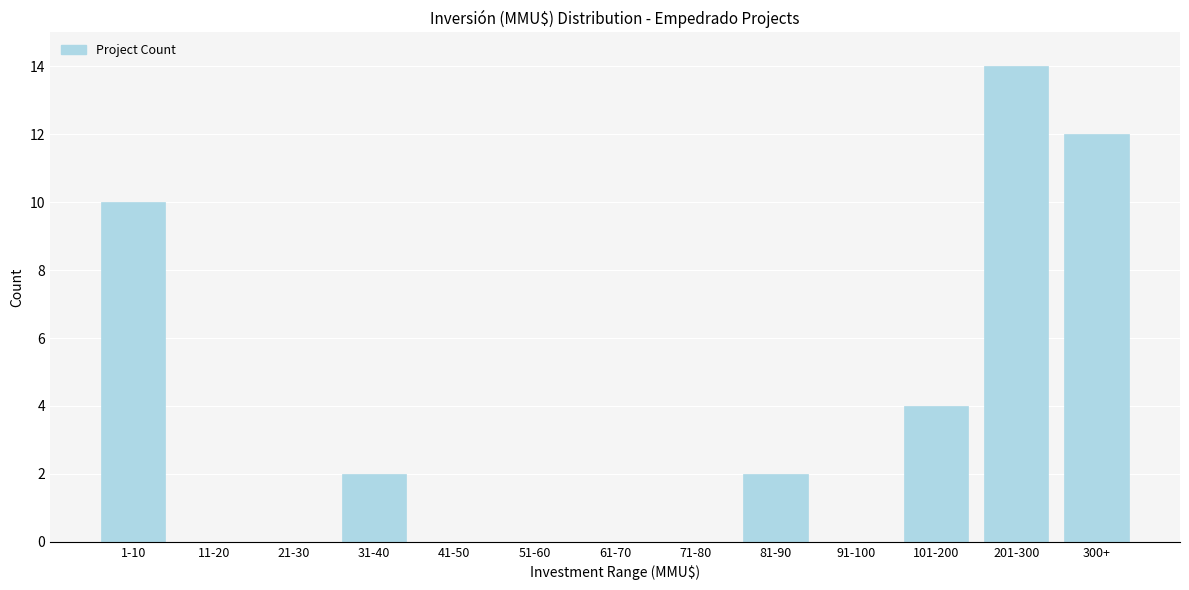

Reading left to right, transcribe all the data shown in this chart.

1-10=10	11-20=0	21-30=0	31-40=2	41-50=0	51-60=0	61-70=0	71-80=0	81-90=2	91-100=0	101-200=4	201-300=14	300+=12